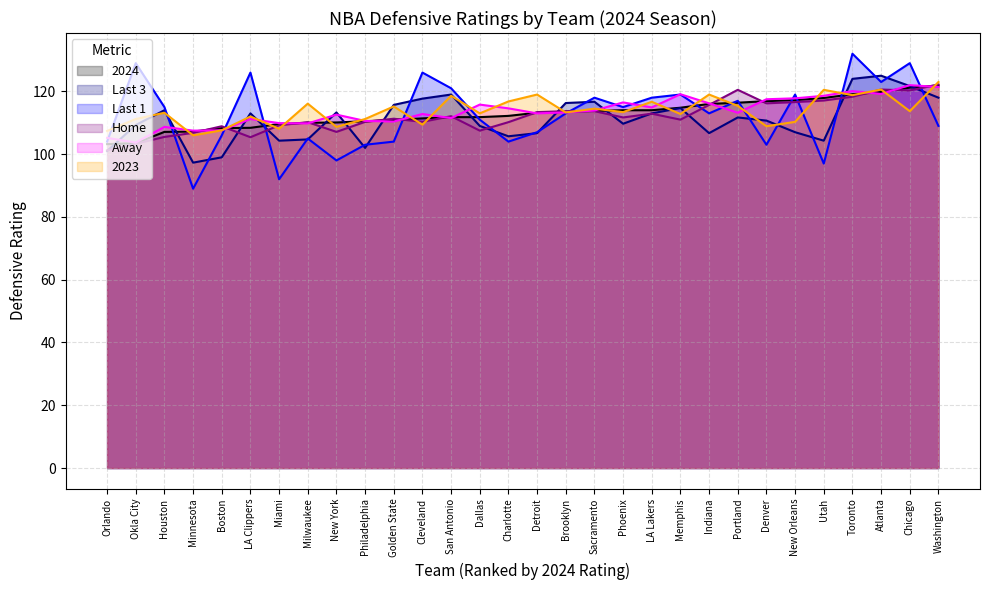

True or false: 2023 has a value of 113.4 at Phoenix.

True